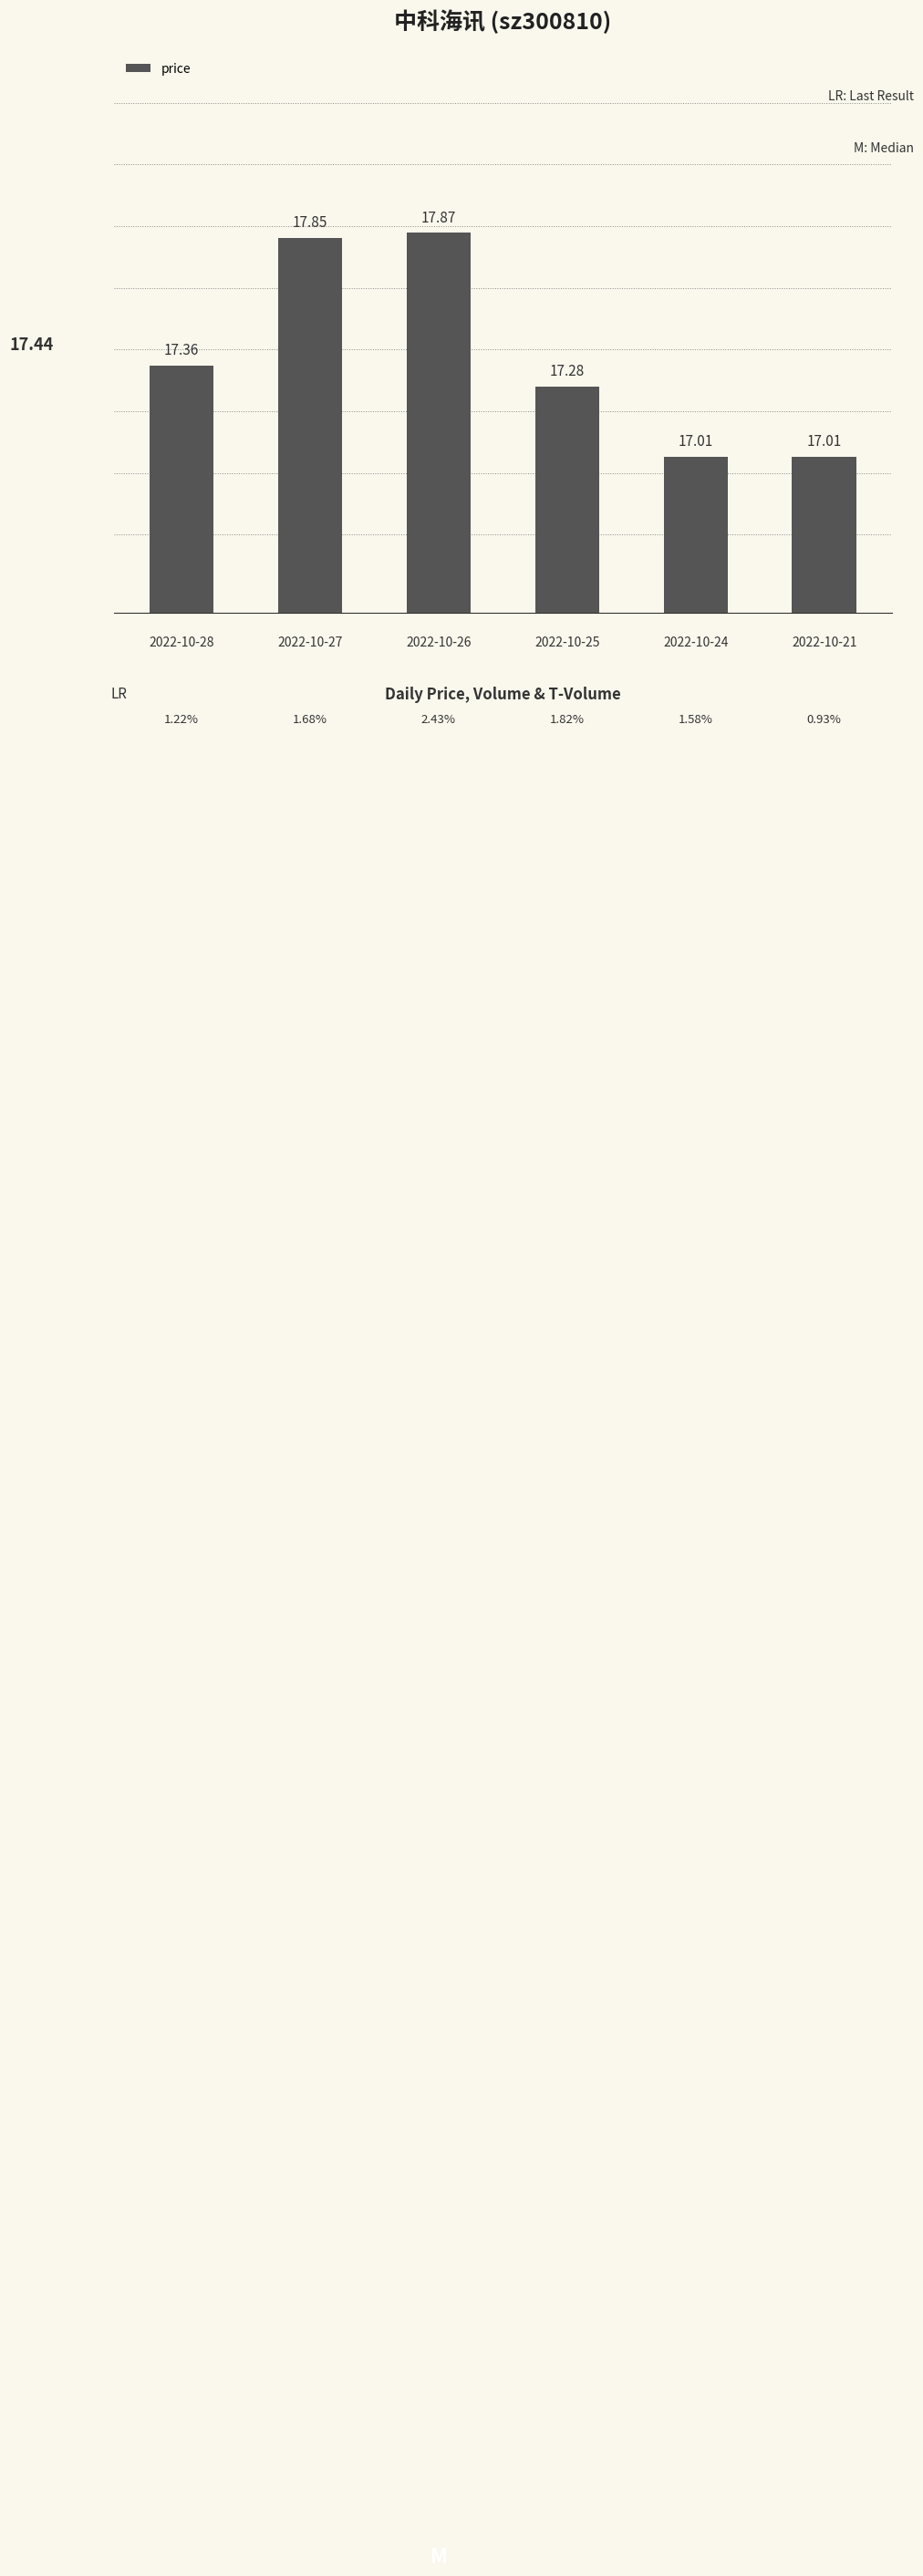

True or false: the data shows 17.0 at 2022-10-24.

True